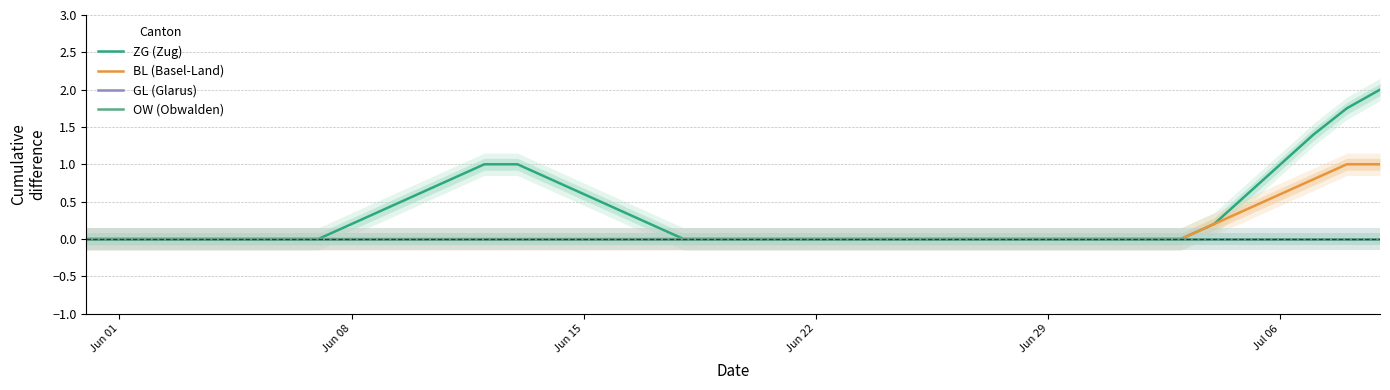

True or false: GL (Glarus) and ZG (Zug) intersect in this chart.

False